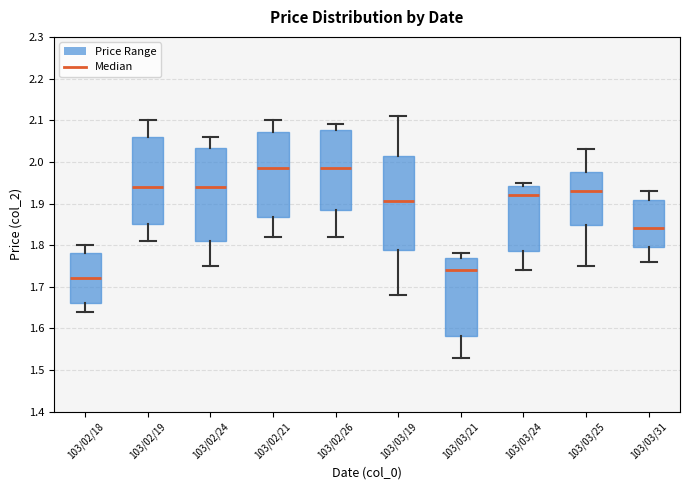

Reading left to right, read every box against the y-axis: the position of its median line, the range the box covers, and the ends of its whiskers. The values are not printed on the chart, so give them approximately, as read against the axis.

103/02/18: median 1.72, box 1.66 to 1.78, whiskers 1.64 to 1.80
103/02/19: median 1.94, box 1.85 to 2.06, whiskers 1.81 to 2.10
103/02/24: median 1.94, box 1.81 to 2.03, whiskers 1.75 to 2.06
103/02/21: median 1.99, box 1.87 to 2.07, whiskers 1.82 to 2.10
103/02/26: median 1.99, box 1.89 to 2.08, whiskers 1.82 to 2.09
103/03/19: median 1.91, box 1.79 to 2.02, whiskers 1.68 to 2.11
103/03/21: median 1.74, box 1.58 to 1.77, whiskers 1.53 to 1.78
103/03/24: median 1.92, box 1.79 to 1.94, whiskers 1.74 to 1.95
103/03/25: median 1.93, box 1.85 to 1.98, whiskers 1.75 to 2.03
103/03/31: median 1.84, box 1.80 to 1.91, whiskers 1.76 to 1.93